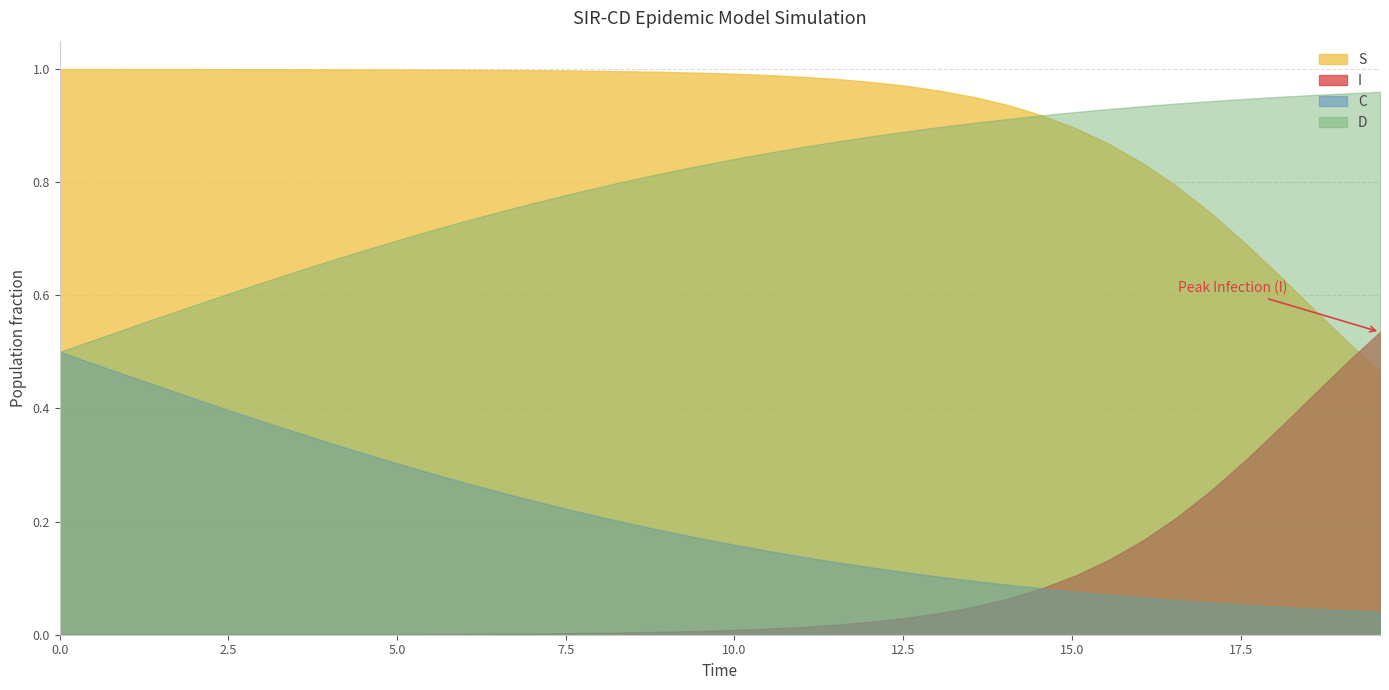

Reading left to right, transcribe all the data shown in this chart.

S: 1.0	1.0	1.0	1.0	1.0	1.0	1.0	1.0	1.0	1.0	1.0	1.0	1.0	1.0	1.0	1.0	1.0	1.0	1.0	1.0	1.0	1.0	1.0	1.0	1.0	1.0	1.0	1.0	0.9	0.9	0.9	0.9	0.8	0.8	0.7	0.7	0.6	0.6	0.5	0.5
I: 0.0	0.0	0.0	0.0	0.0	0.0	0.0	0.0	0.0	0.0	0.0	0.0	0.0	0.0	0.0	0.0	0.0	0.0	0.0	0.0	0.0	0.0	0.0	0.0	0.0	0.0	0.0	0.0	0.1	0.1	0.1	0.1	0.2	0.2	0.3	0.3	0.4	0.4	0.5	0.5
C: 0.5	0.5	0.5	0.4	0.4	0.4	0.4	0.4	0.3	0.3	0.3	0.3	0.3	0.3	0.2	0.2	0.2	0.2	0.2	0.2	0.2	0.1	0.1	0.1	0.1	0.1	0.1	0.1	0.1	0.1	0.1	0.1	0.1	0.1	0.1	0.1	0.0	0.0	0.0	0.0
D: 0.5	0.5	0.5	0.6	0.6	0.6	0.6	0.6	0.7	0.7	0.7	0.7	0.7	0.7	0.8	0.8	0.8	0.8	0.8	0.8	0.8	0.9	0.9	0.9	0.9	0.9	0.9	0.9	0.9	0.9	0.9	0.9	0.9	0.9	0.9	0.9	1.0	1.0	1.0	1.0